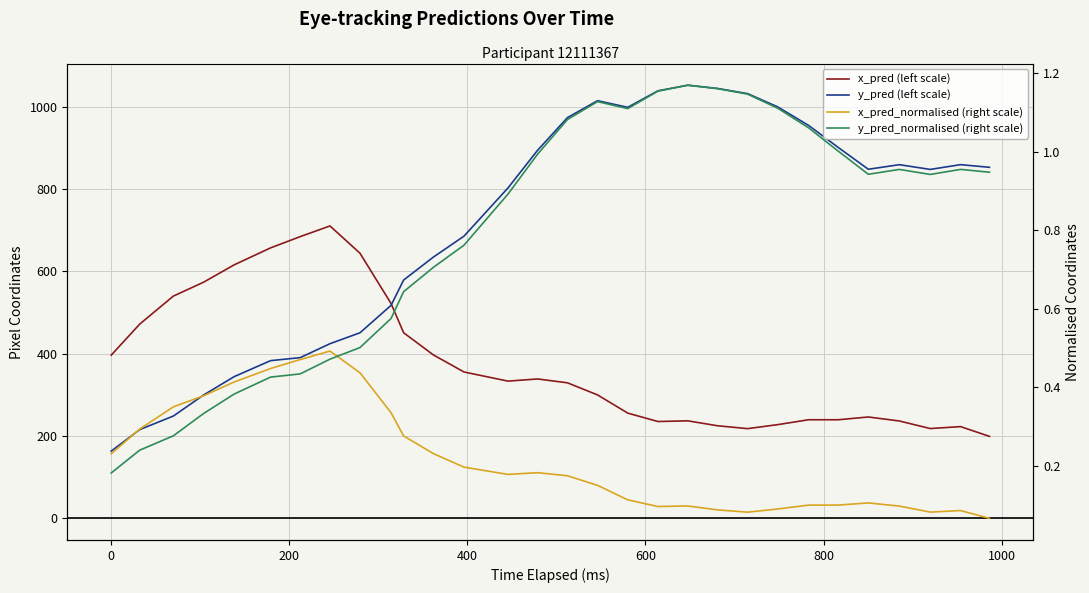

The x_pred (left scale) series shows 133.3 at 17. True or false?

False